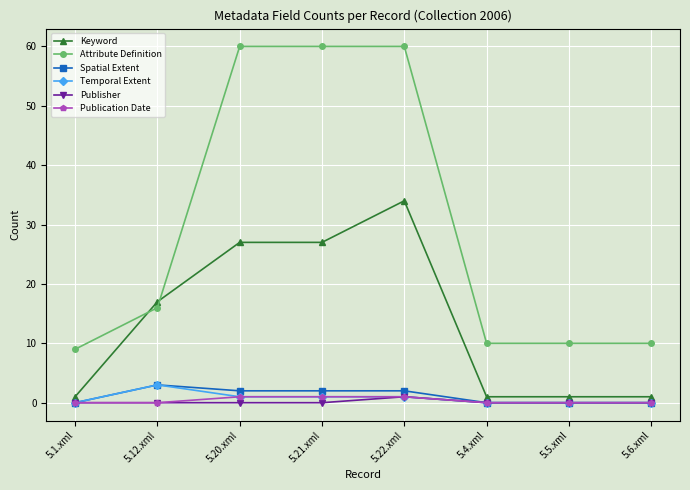

What is the value of the Temporal Extent point at the 2nd from the left?

3